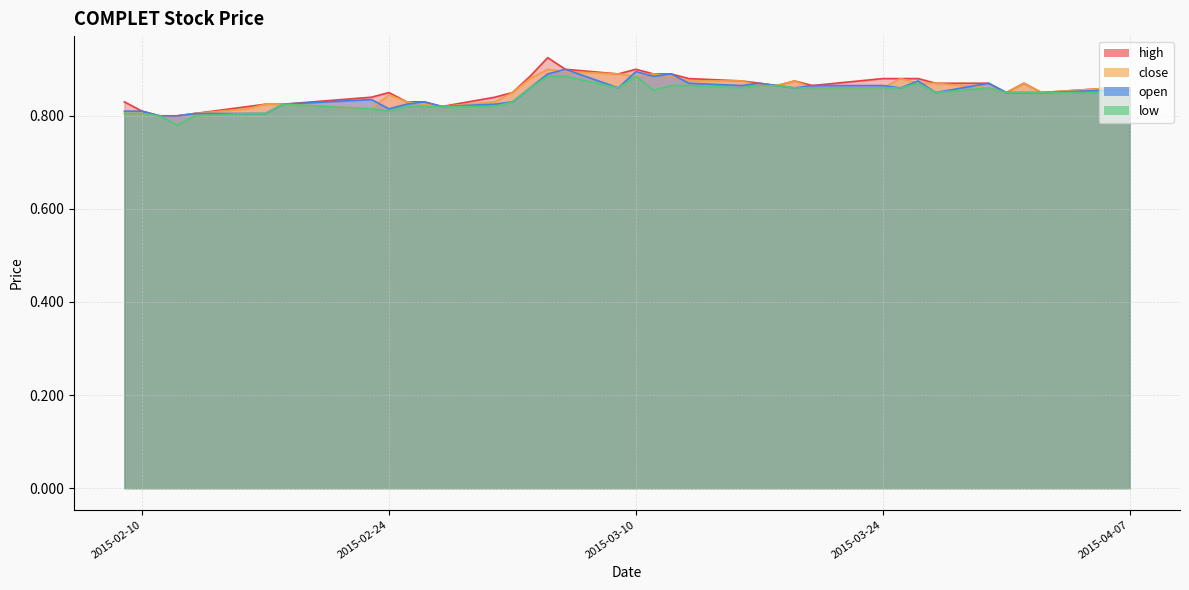

In high, how many points are lower than both neighbors (excluding endpoints)?

6